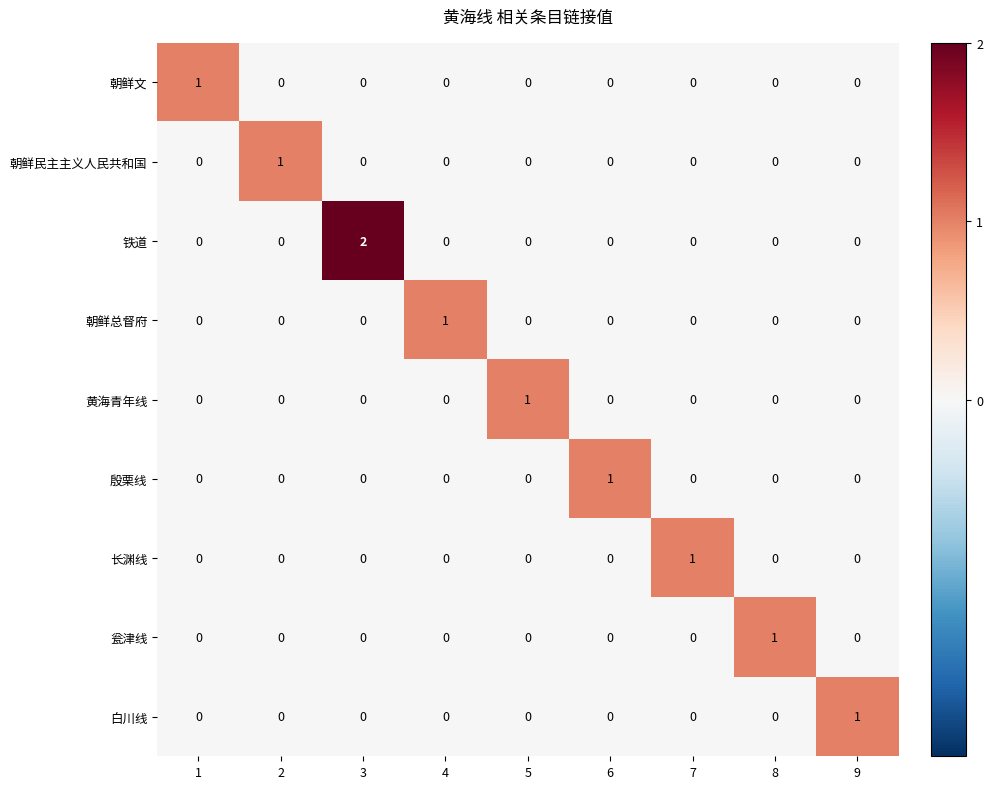

Which series has the largest total across all categories?

铁道